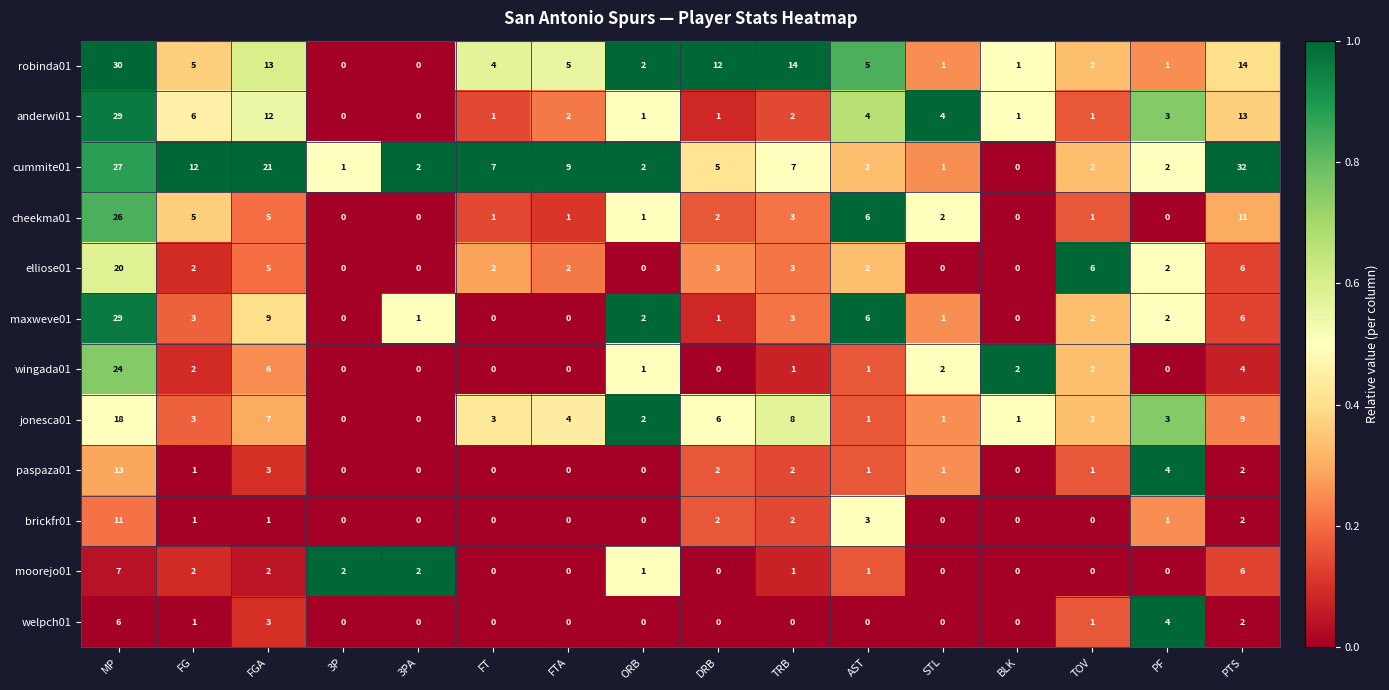

What is the sum of the jonesca01 values at FT and PTS?

12